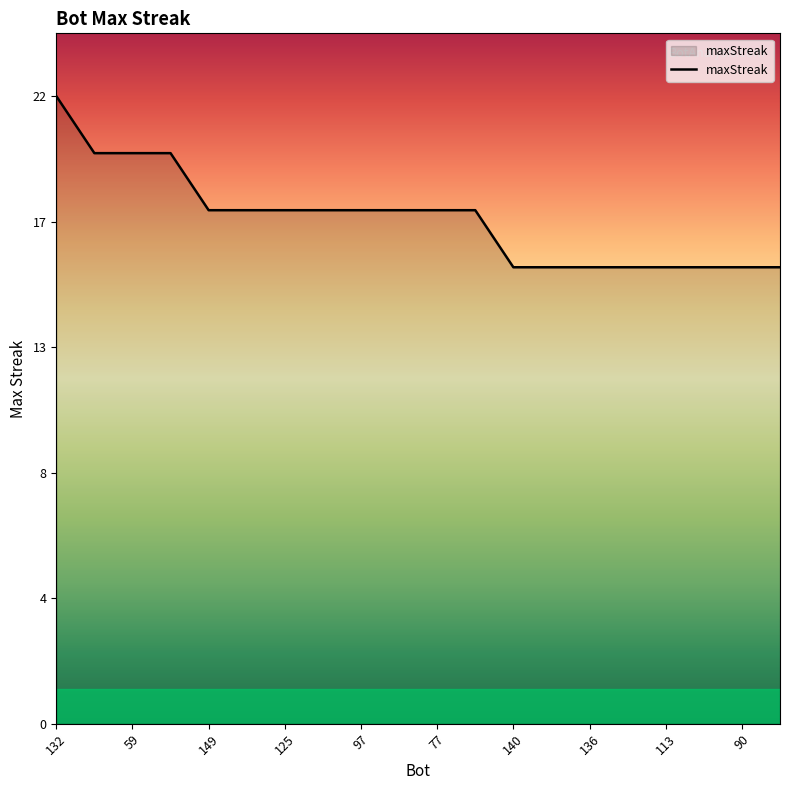

Rank the categories by value from highest to lowest.

132, 82, 59, 19, 149, 130, 125, 107, 97, 80, 77, 2, 140, 139, 136, 129, 113, 105, 90, 88